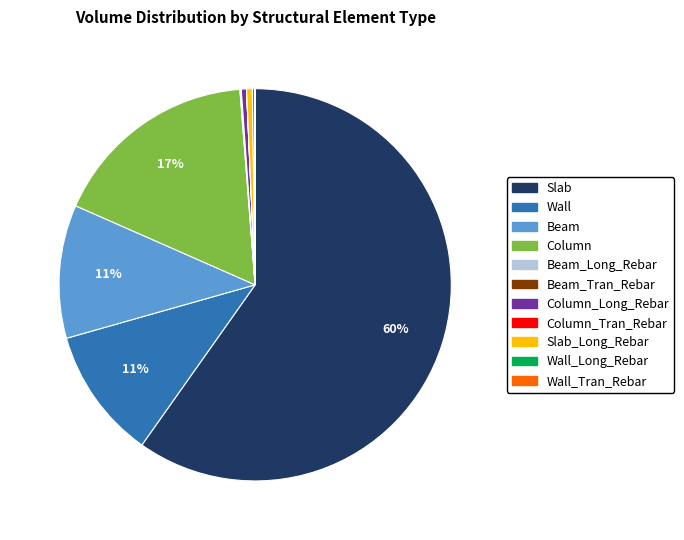

To the nearest percent, what is the average slice percentage?

9%